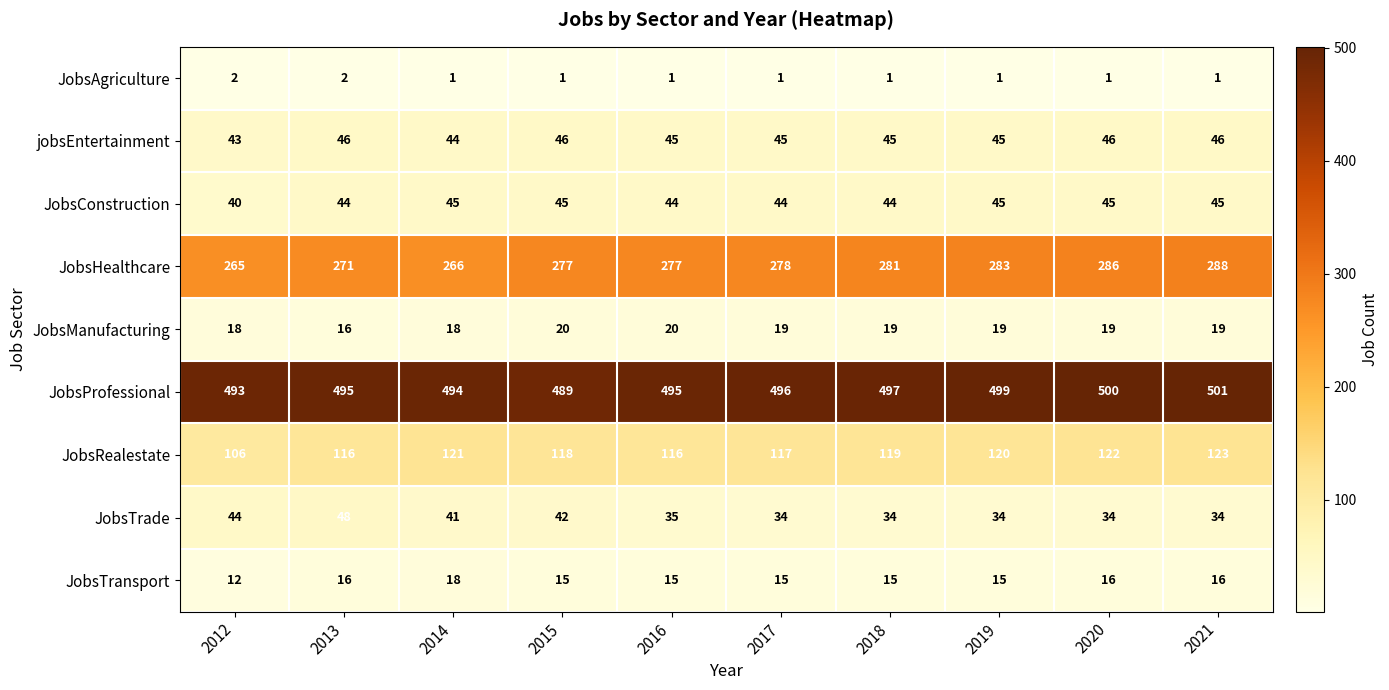

How many data points in JobsTrade are less than 35?

5